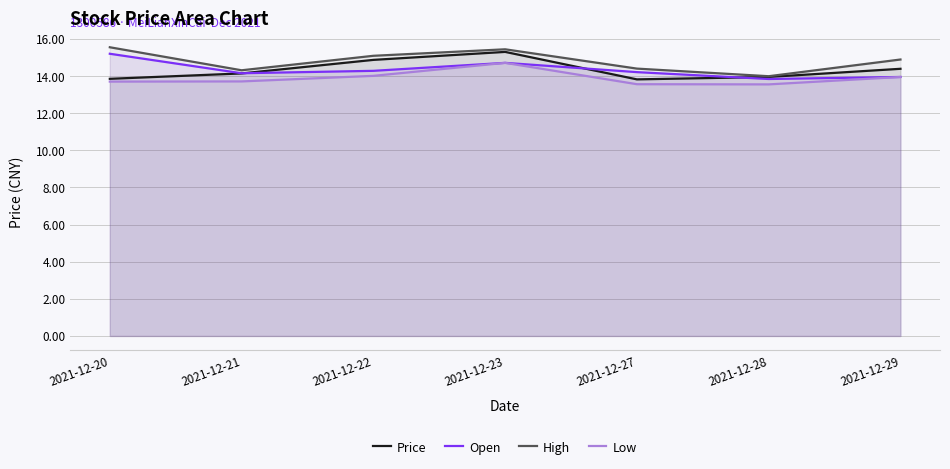

True or false: Price has a value of 6.2 at 2021-12-29.

False